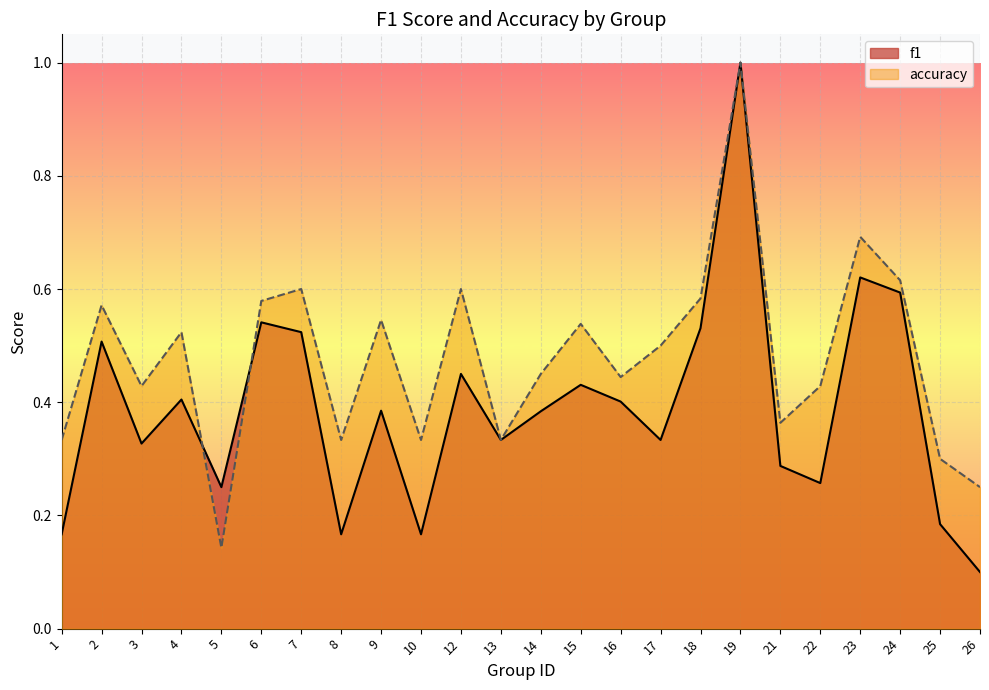

List the series in order of their overall mean, lowest first.

f1, accuracy